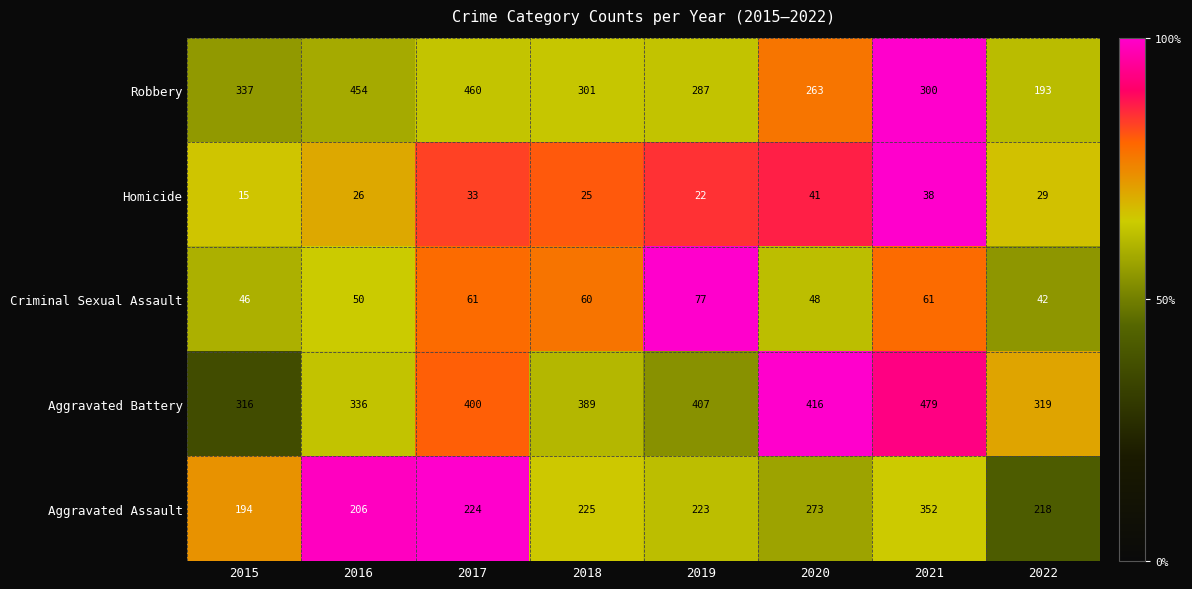

At which category is the sum across all series the highest?

2021